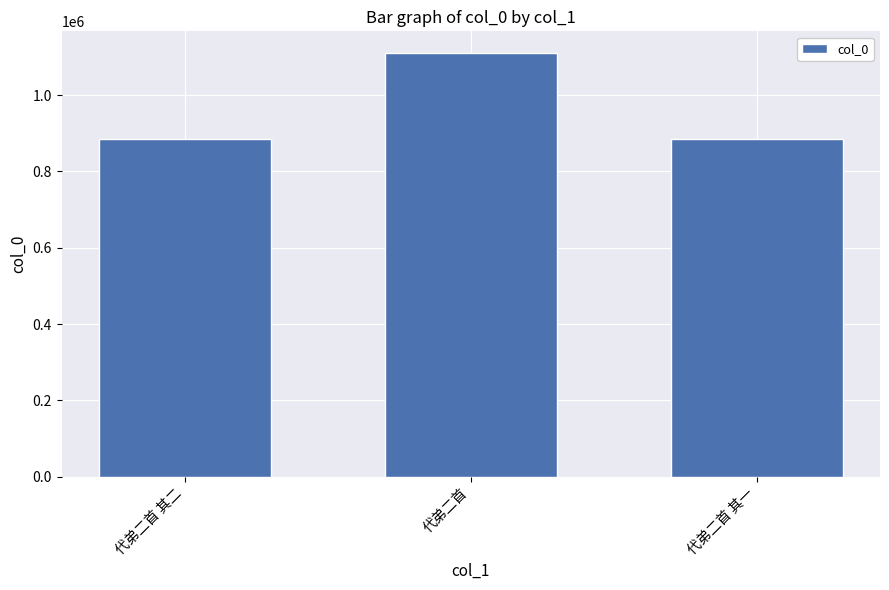

What is the label of the 2nd bar from the left?

代弟二首